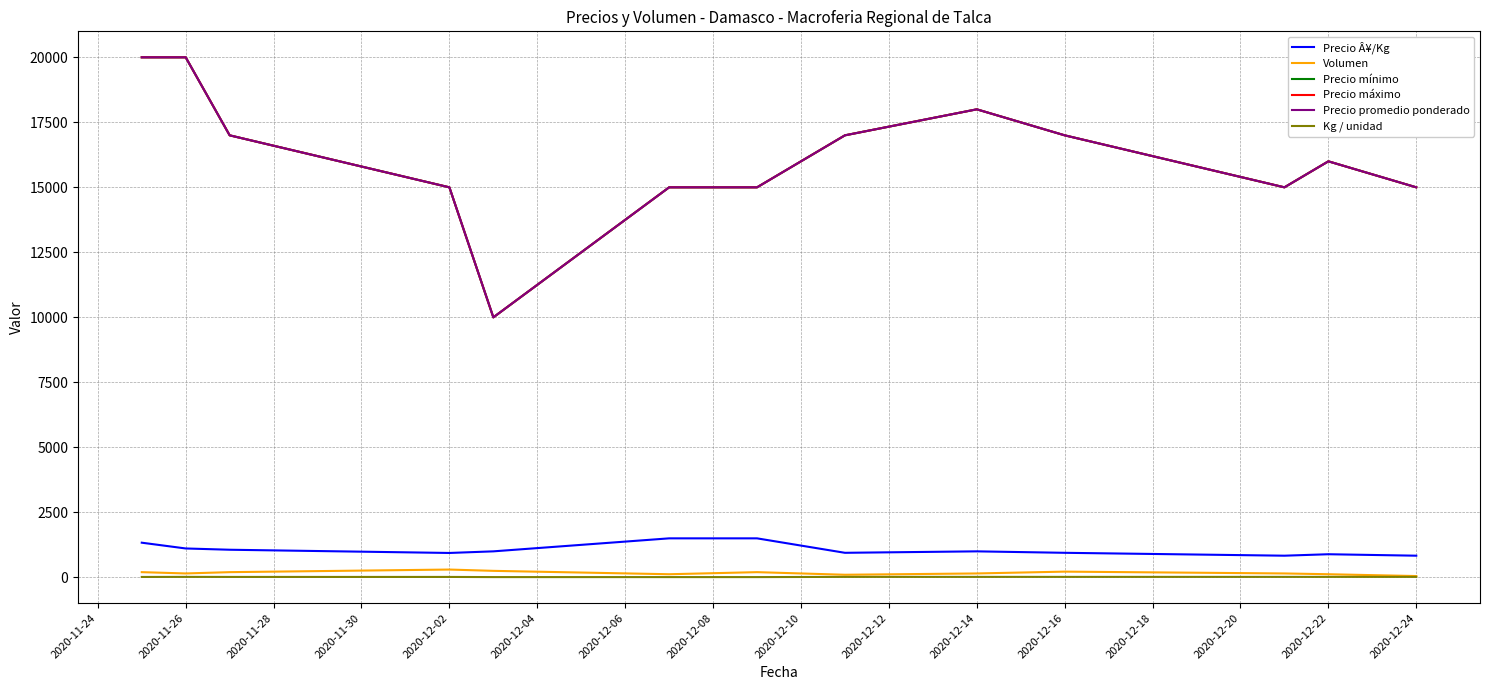

True or false: Volumen and Precio máximo cross at least once.

False